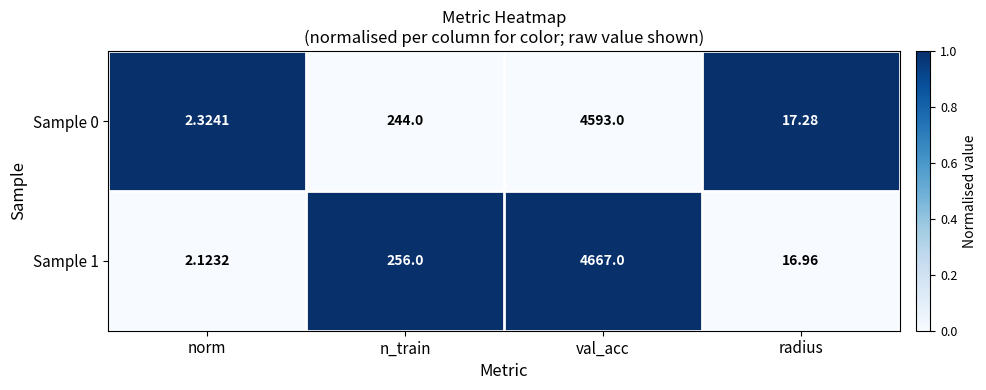

Which series changed the most between norm and val_acc?

Sample 1